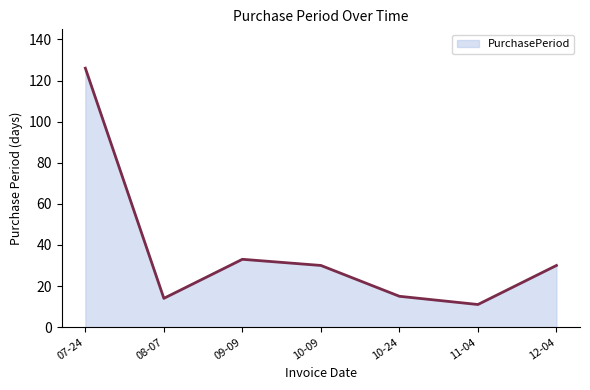

What is the maximum value shown in the chart?

126